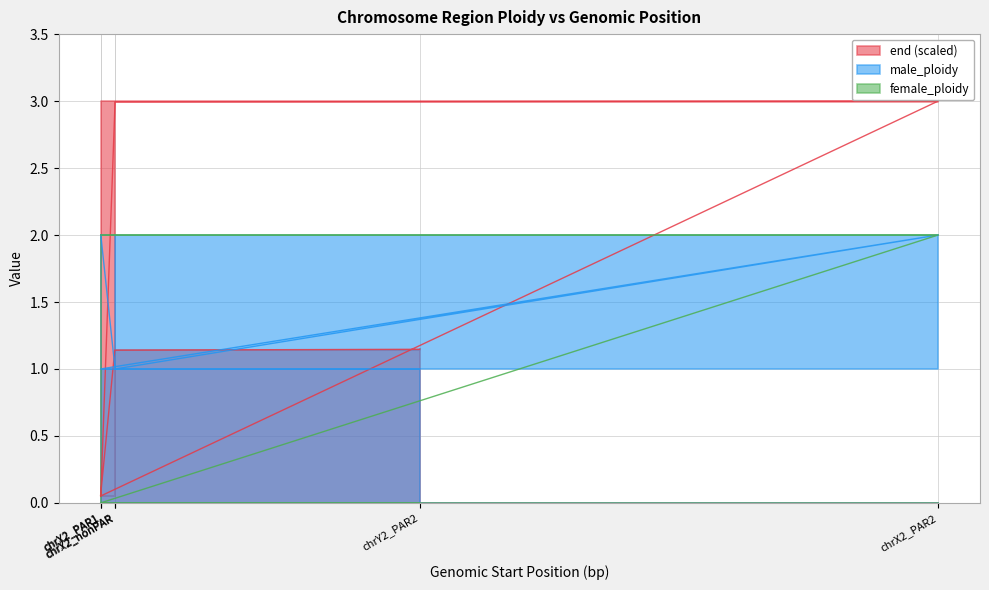

Reading right to left, what are all the values shown in this chart?

end: 1.1	1.1	0.1	3.0	3.0	0.1
male_ploidy: 1.0	1.0	1.0	2.0	1.0	2.0
female_ploidy: 0.0	0.0	0.0	2.0	2.0	2.0